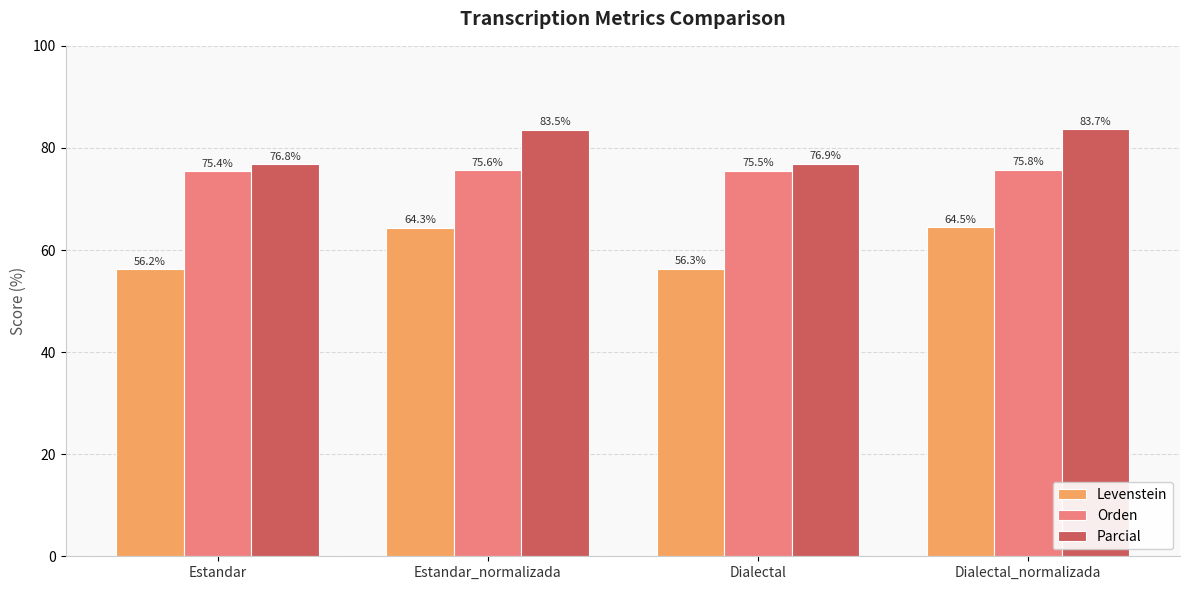

The value of Parcial at Estandar_normalizada is 83.5. True or false?

True